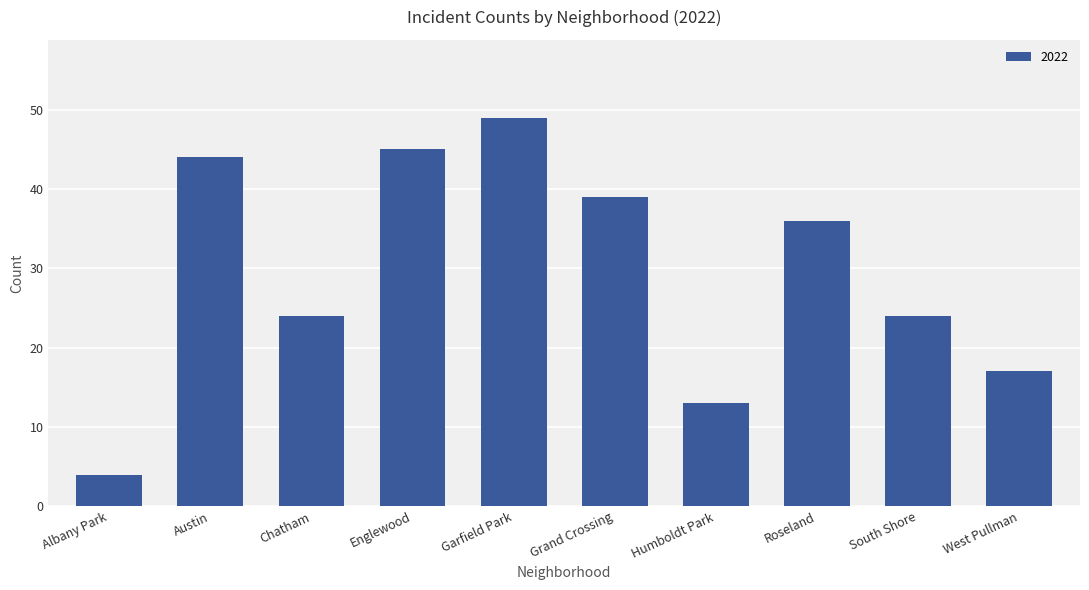

At which category does the chart reach its peak across all series?

Garfield Park